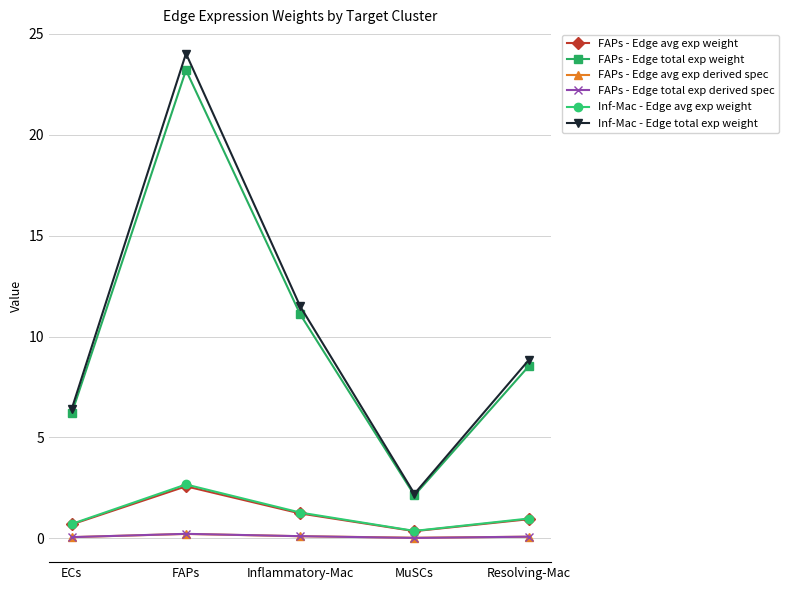

The value of Inf-Mac - Edge total exp weight at ECs is 6.4. True or false?

True